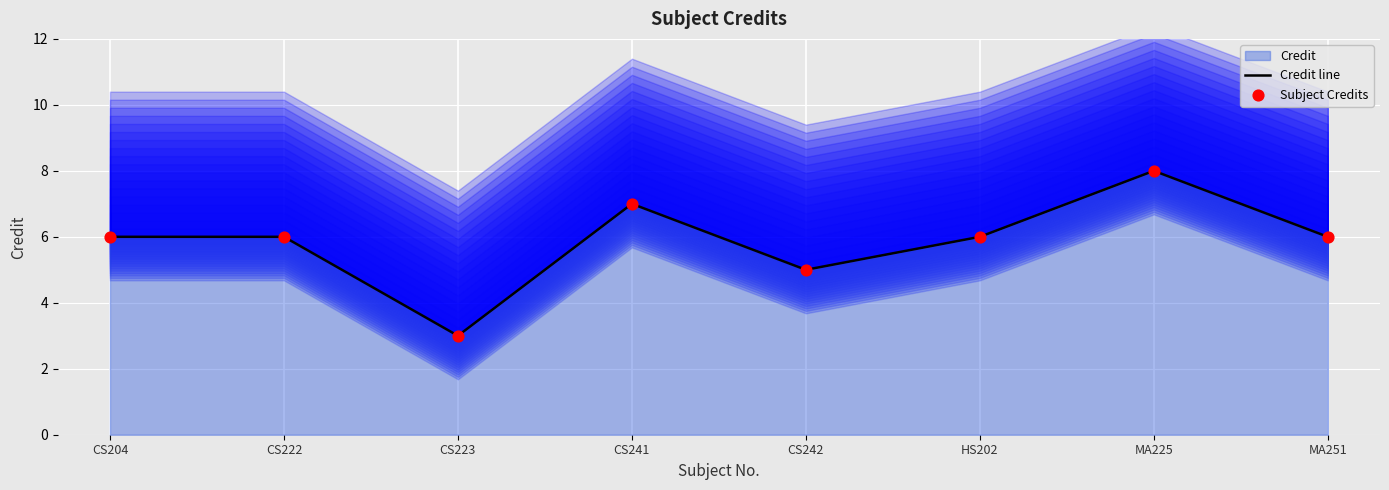

Which series has the largest total across all categories?

Credit line